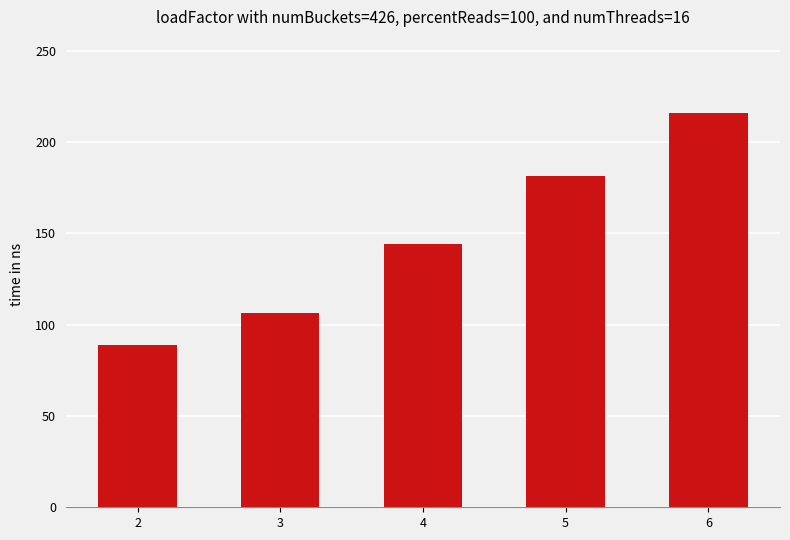

Is it true that the value at 5 is 306.6?

False